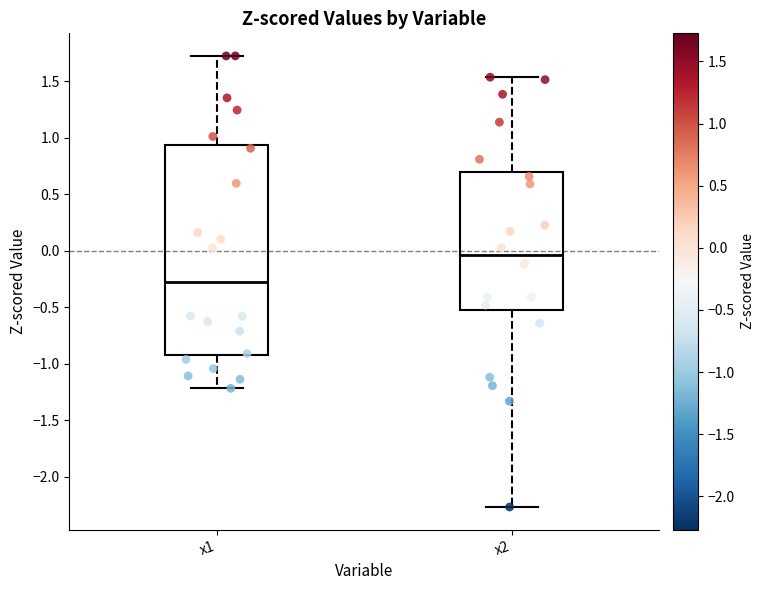

Reading left to right, read every box against the y-axis: the position of its median line, the range the box covers, and the ends of its whiskers. The values are not printed on the chart, so give them approximately, as read against the axis.

x1: median -0.25, box -0.90 to 0.95, whiskers -1.20 to 1.75
x2: median -0.05, box -0.50 to 0.70, whiskers -2.25 to 1.55